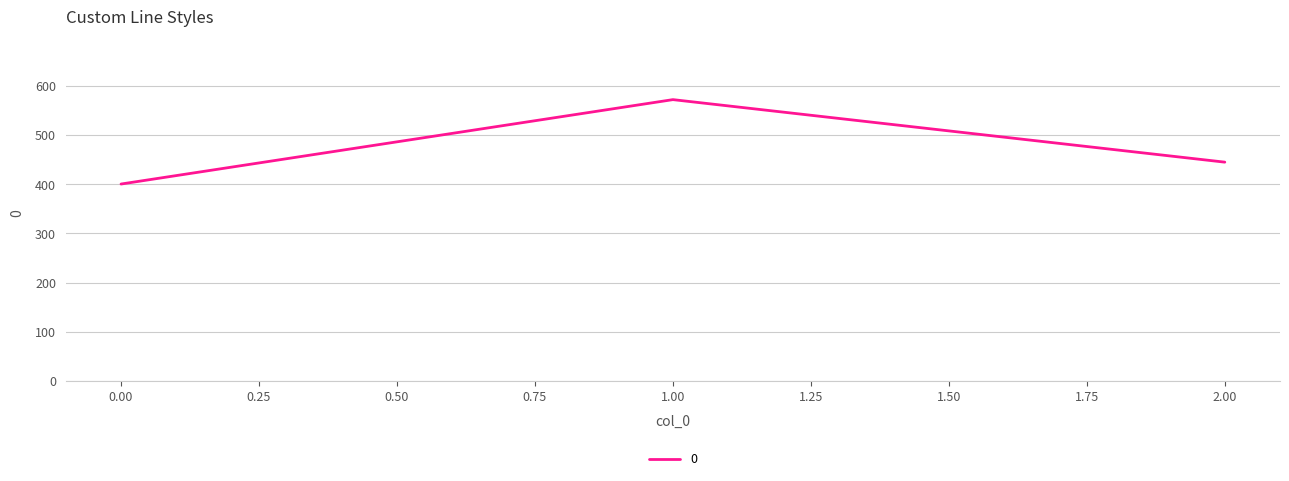

What is the sum of all values?

1415.9